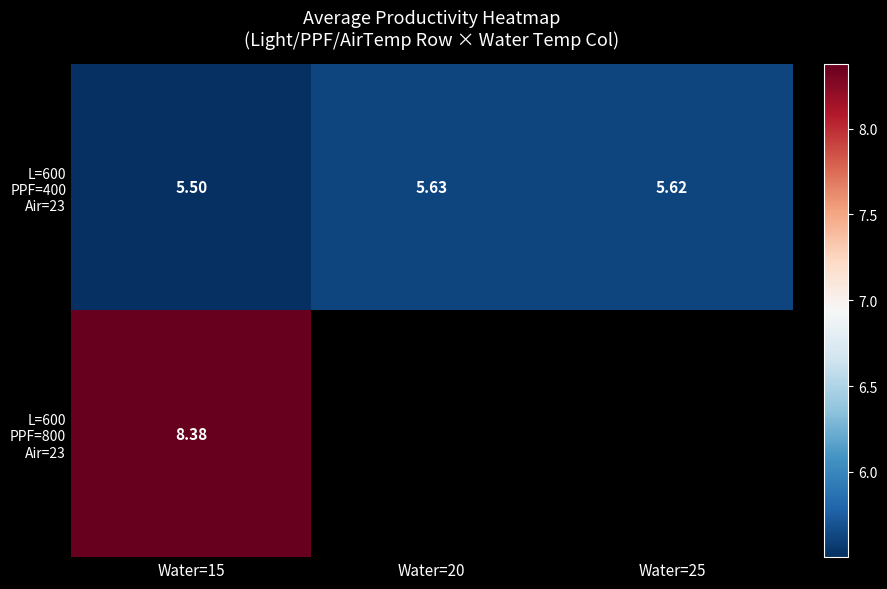

How many data points does each series have?

3